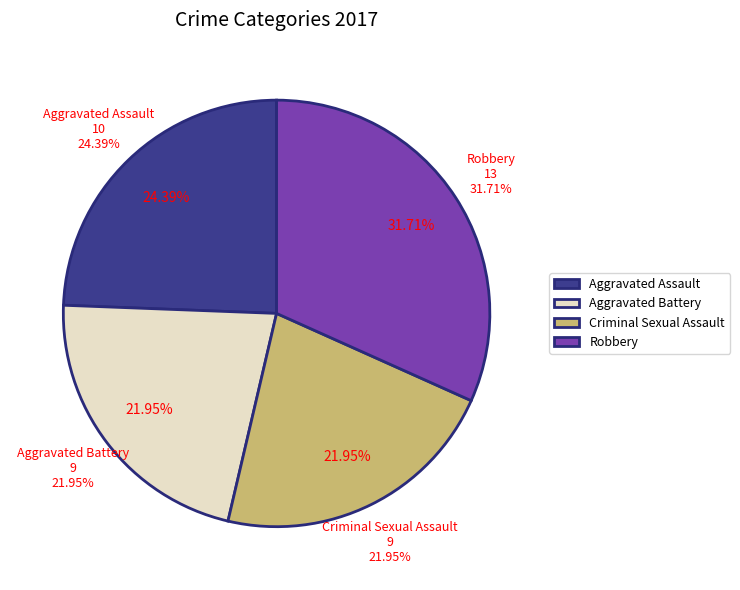

How many segments does this pie chart have?

4